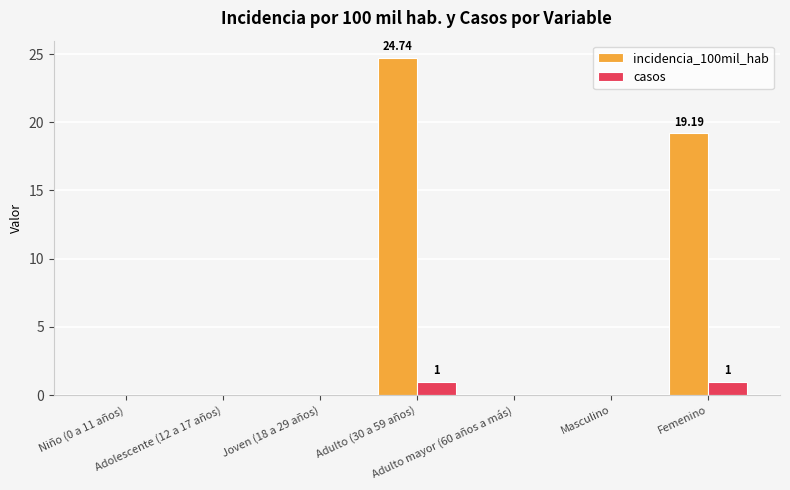

Which series has the largest total across all categories?

incidencia_100mil_hab